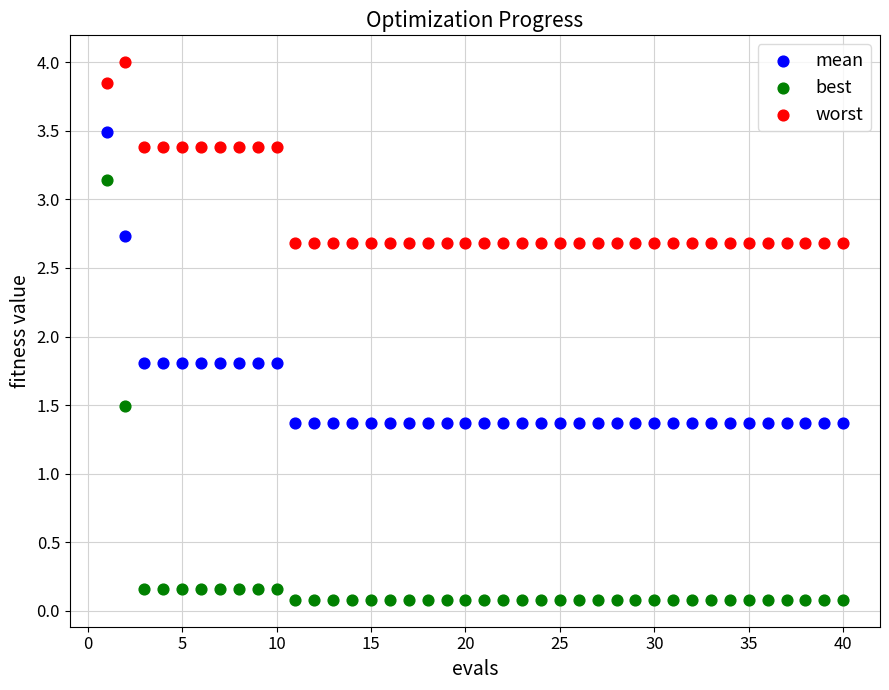

Which series contains the highest Y value?

worst